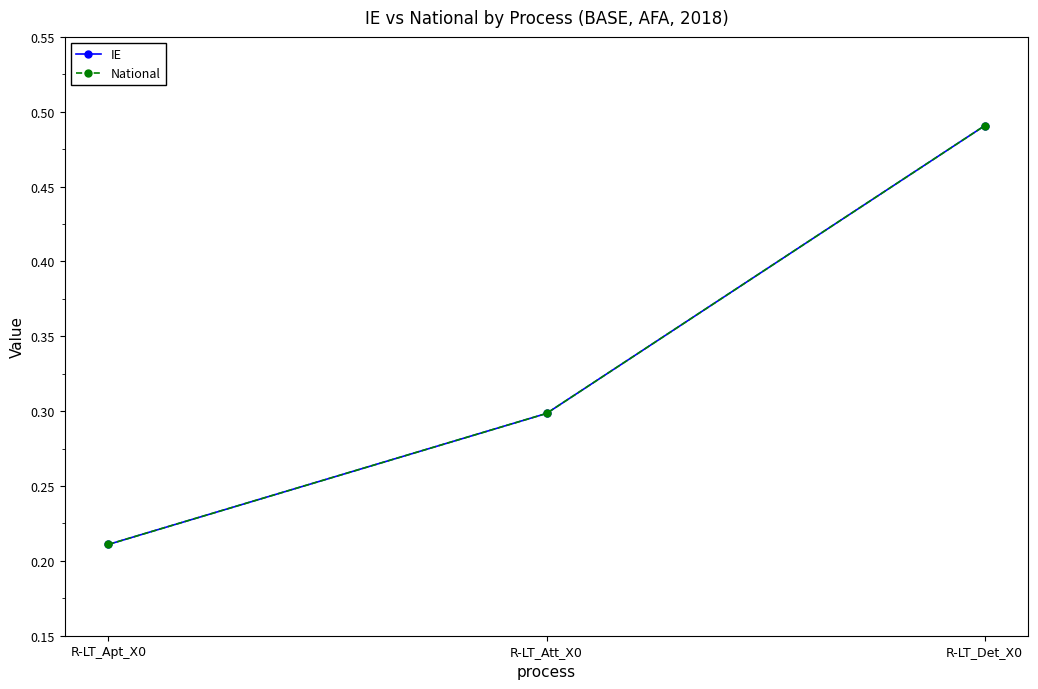

What value does the IE series have at R-LT_Det_X0?

0.5